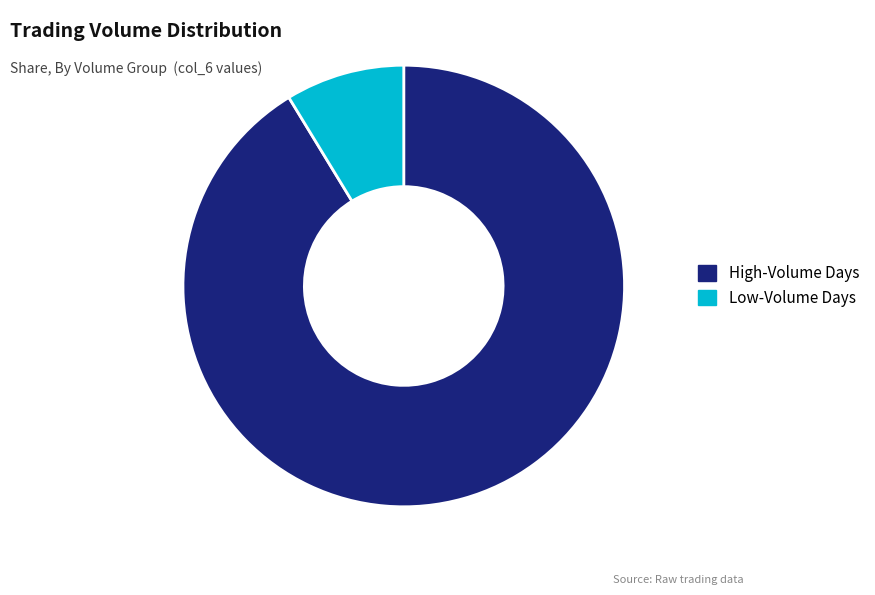

True or false: Low-Volume Days accounts for 9% of the total.

True